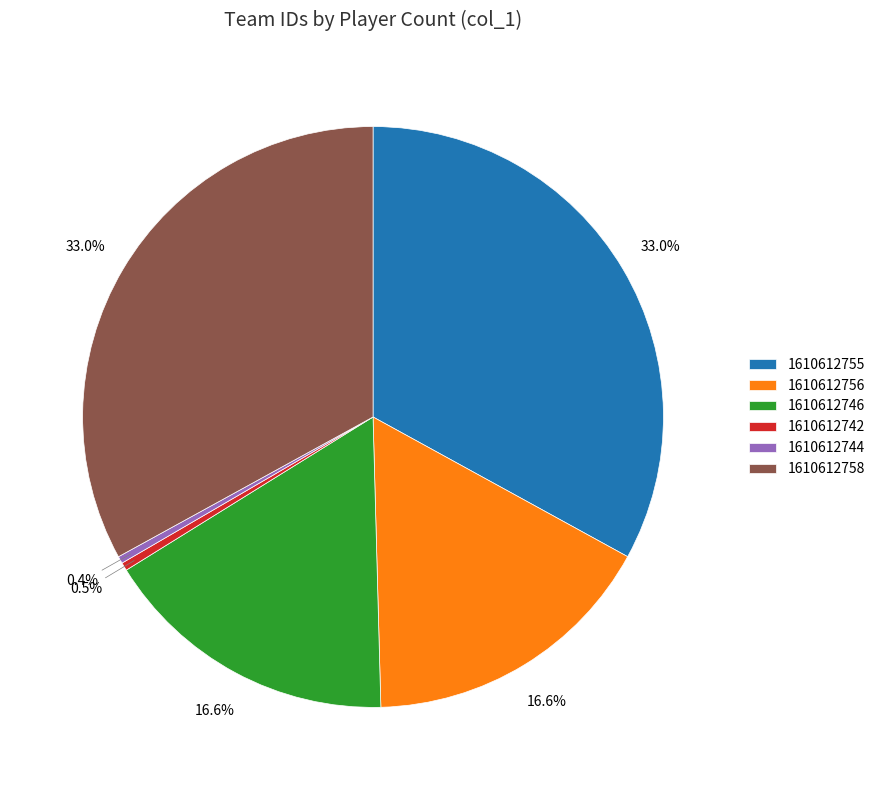

Approximately how many times larger is the value at 1610612756 compared to 1610612742?

36.7